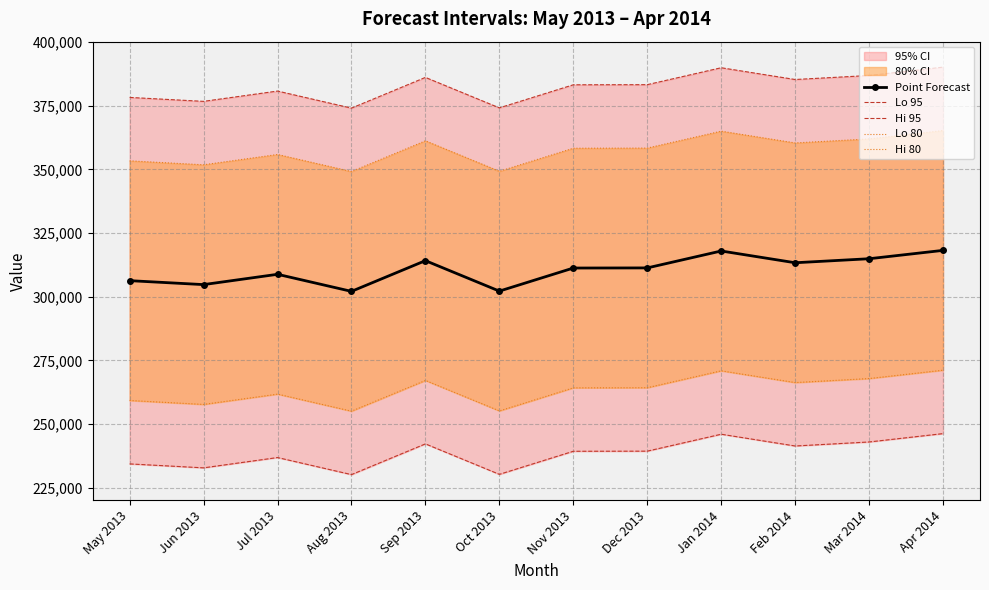

At which category does the chart reach its peak across all series?

Apr 2014